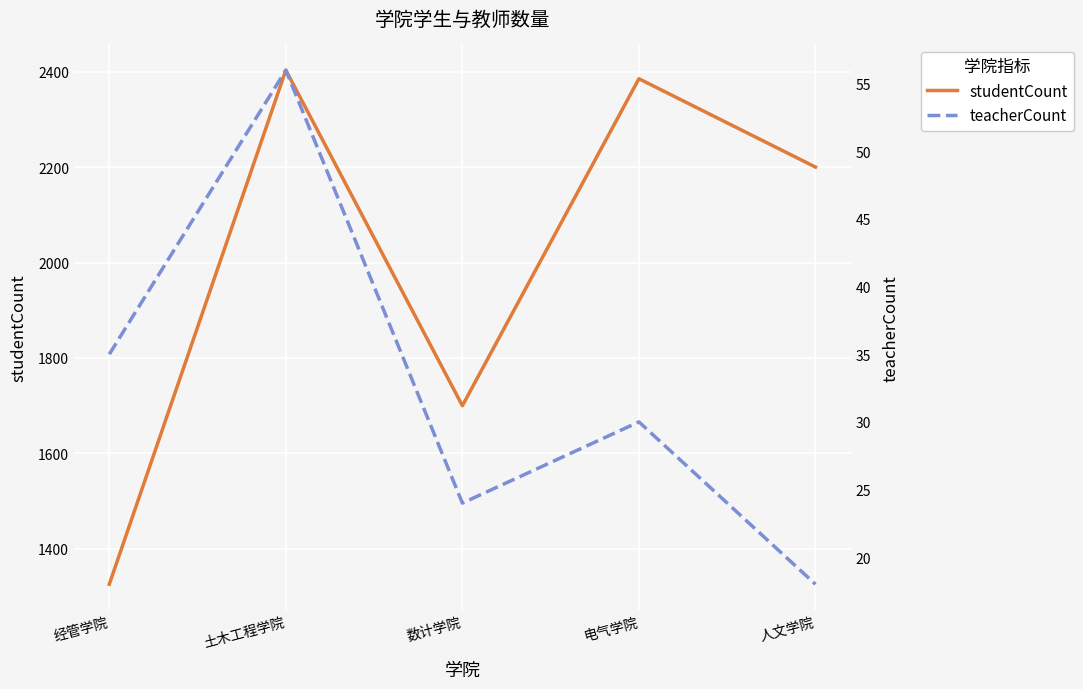

What is the spread (max minus min) of values at 土木工程学院?

2347